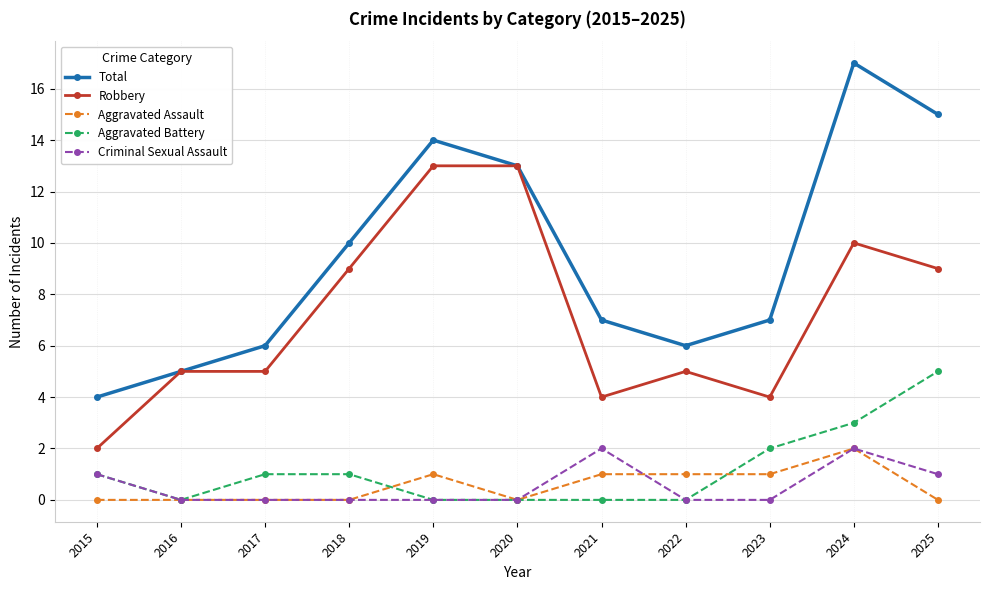

True or false: Aggravated Battery and Robbery intersect in this chart.

False